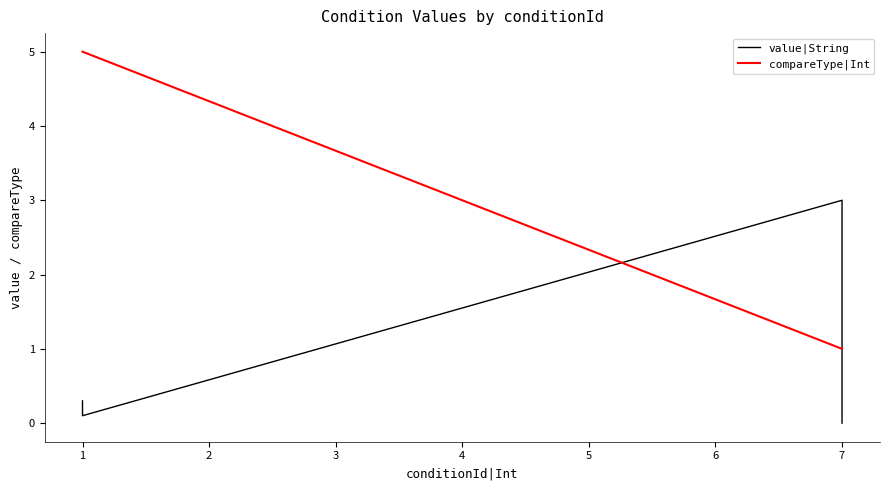

Count the number of categories in the chart.

7